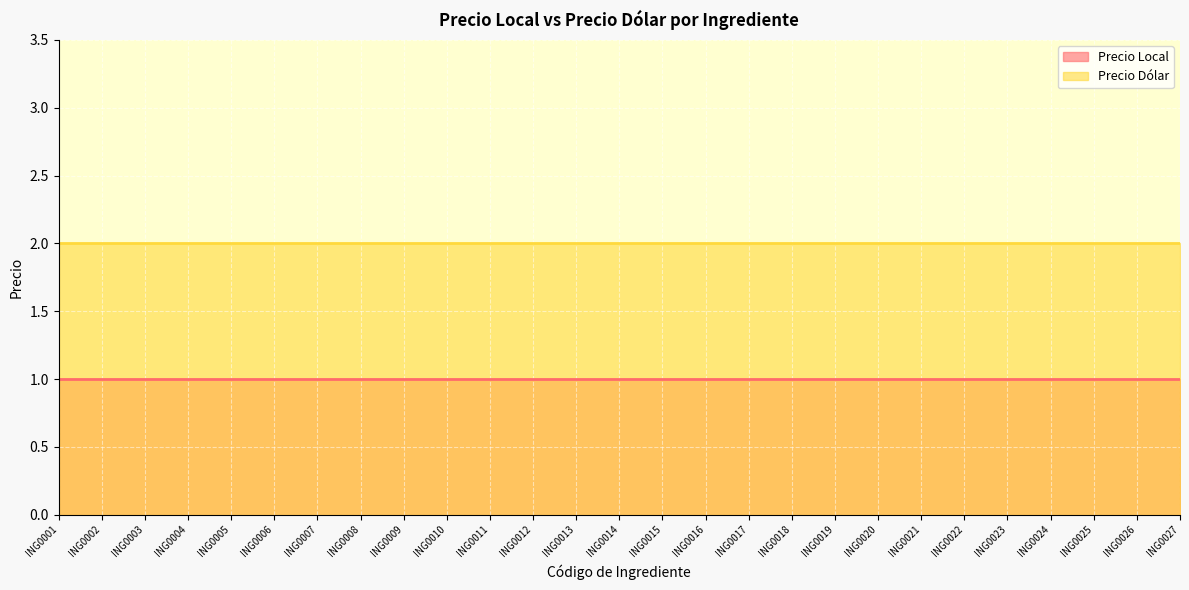

List the series in order of their overall mean, lowest first.

Precio Local, Precio Dólar